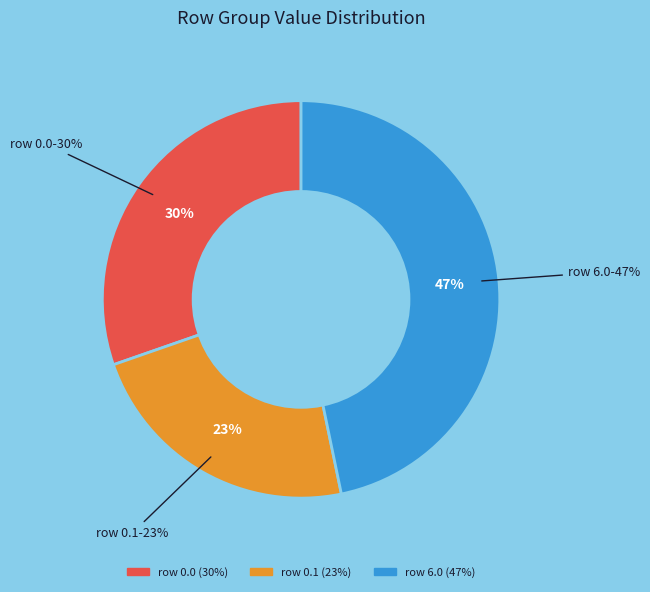

What is the largest slice in the pie chart?

6.0